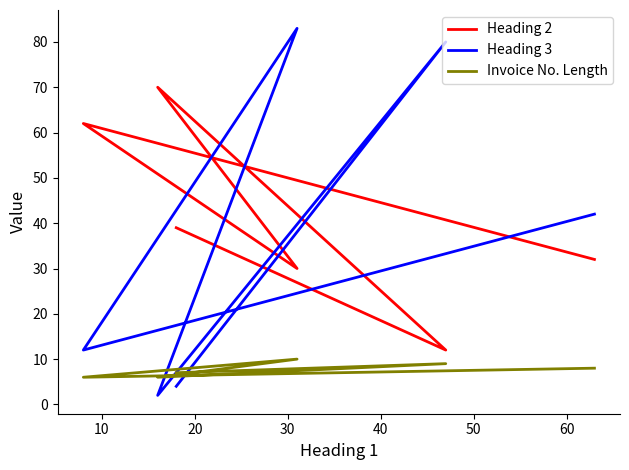

Is this an area chart (filled region under the line)?

No